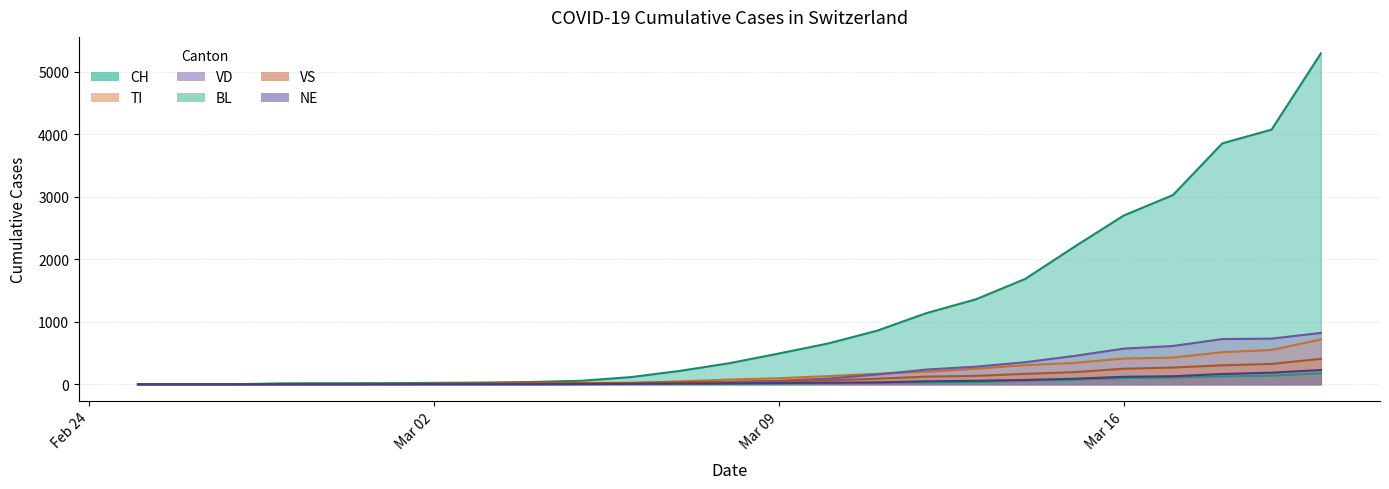

Which series has the widest spread of values?

CH